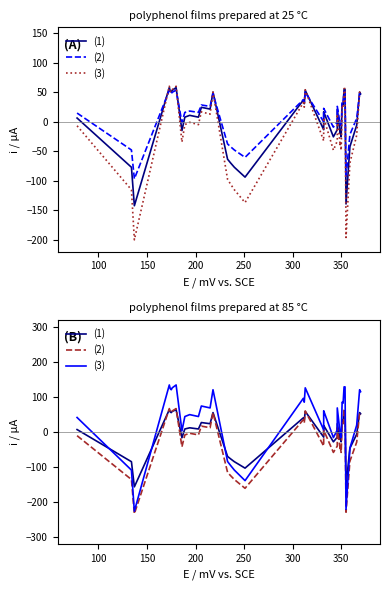

True or false: (1) has more than 2 interior local peaks.

True